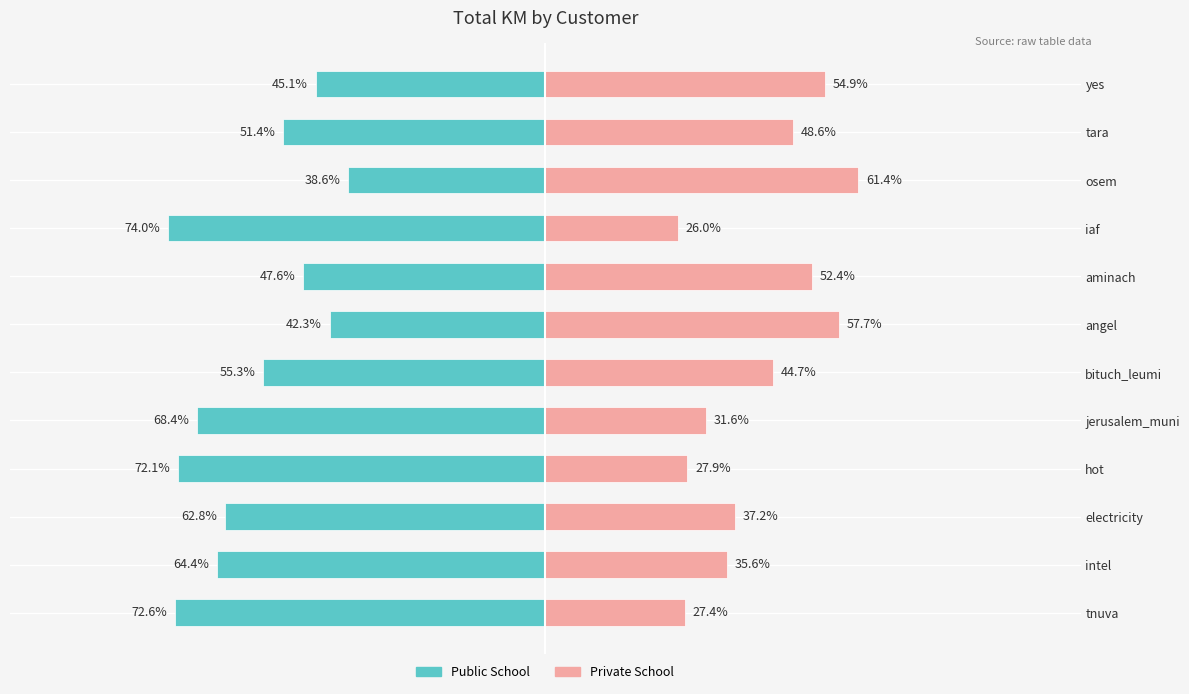

Count the number of data series in this chart.

2